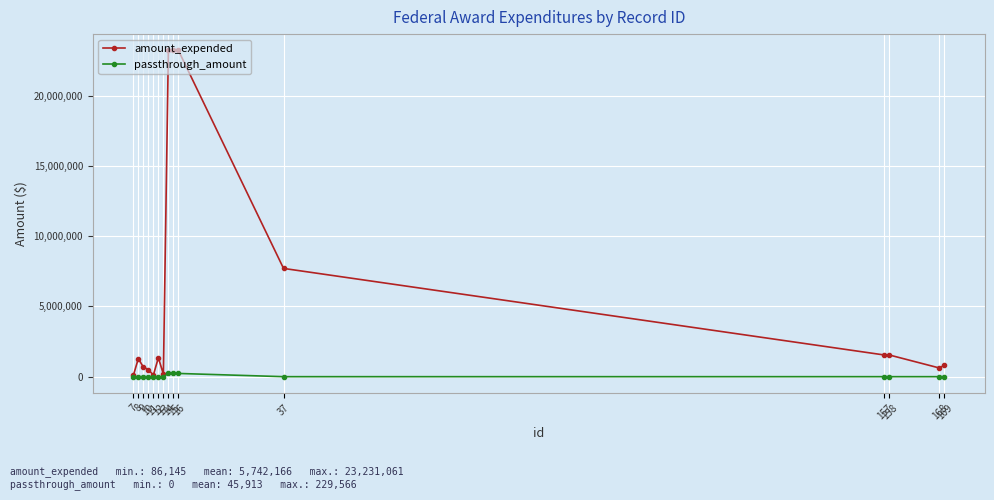

Rank the series by their maximum value, from highest to lowest.

amount_expended, passthrough_amount